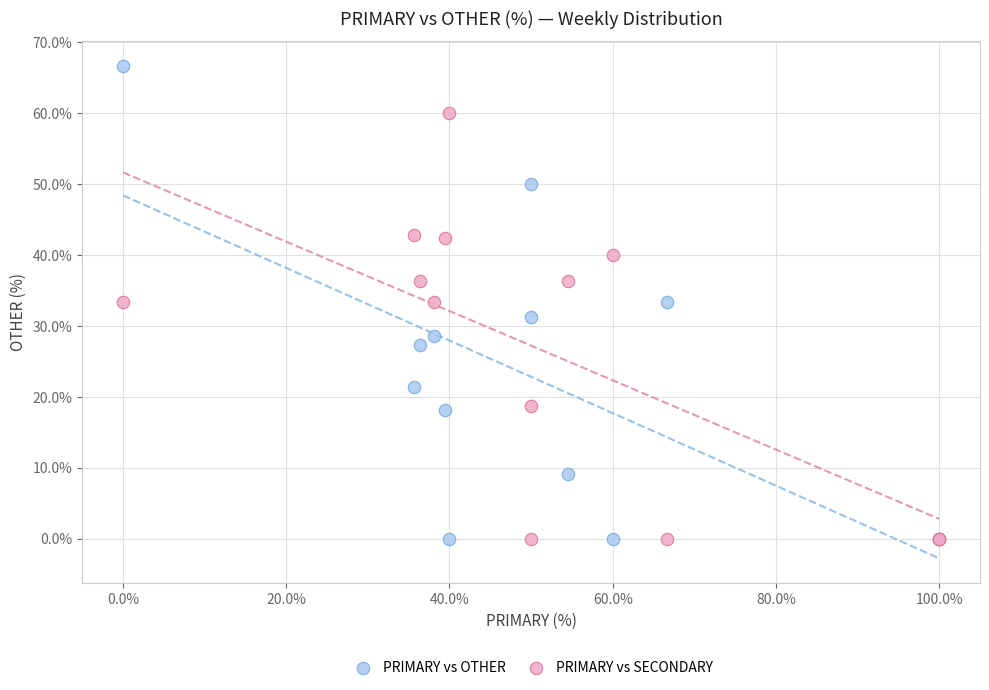

Which series reaches the maximum Y coordinate?

PRIMARY vs OTHER